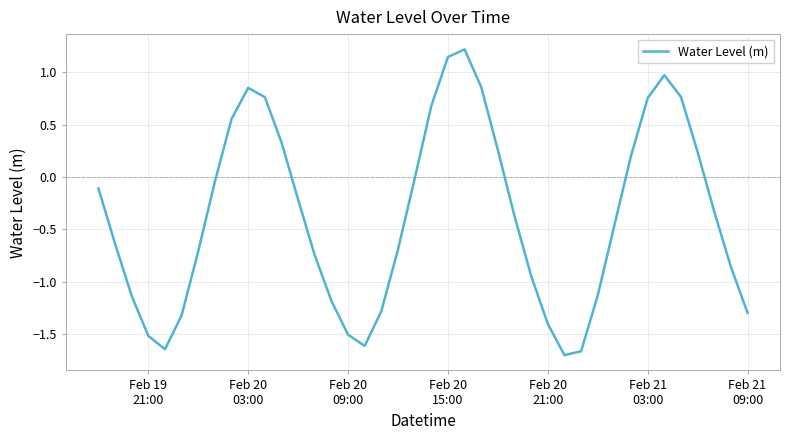

Does the chart have visible grid lines?

Yes